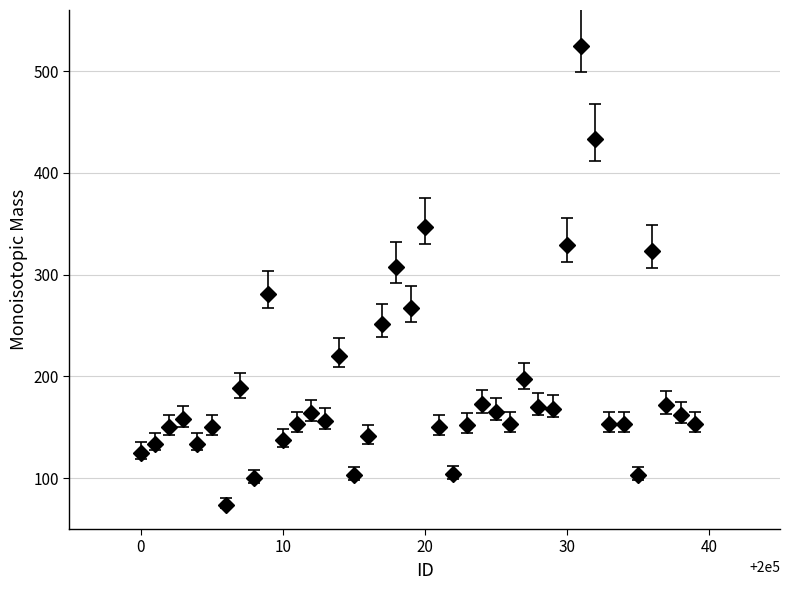

What is the smallest value displayed?

74.1